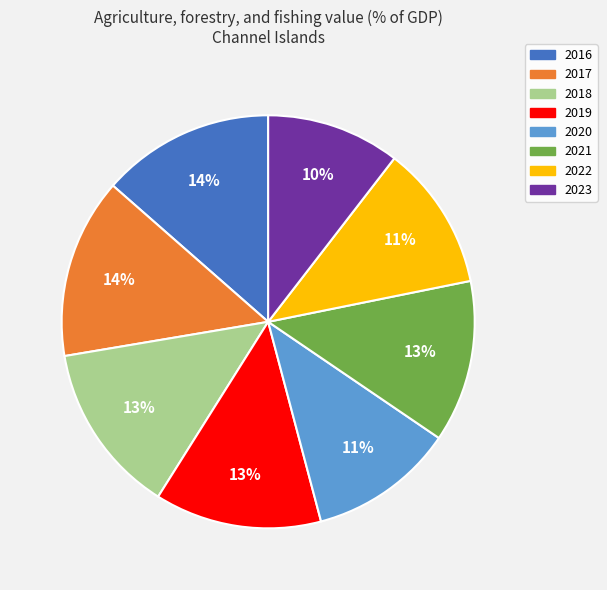

To the nearest percent, what is the combined percentage of 2021 and 2018?

26%